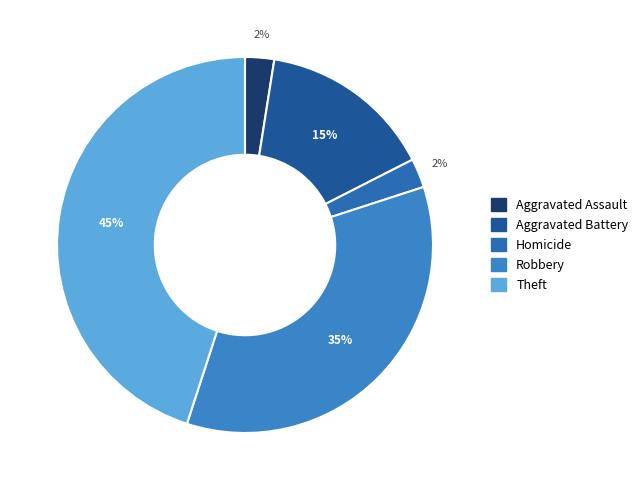

Count the number of slices in the pie.

5